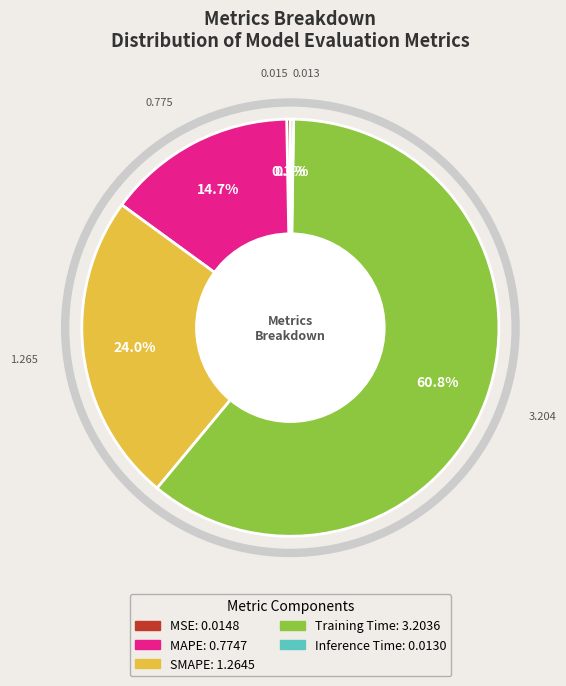

The MSE slice represents 15% of the pie. True or false?

False